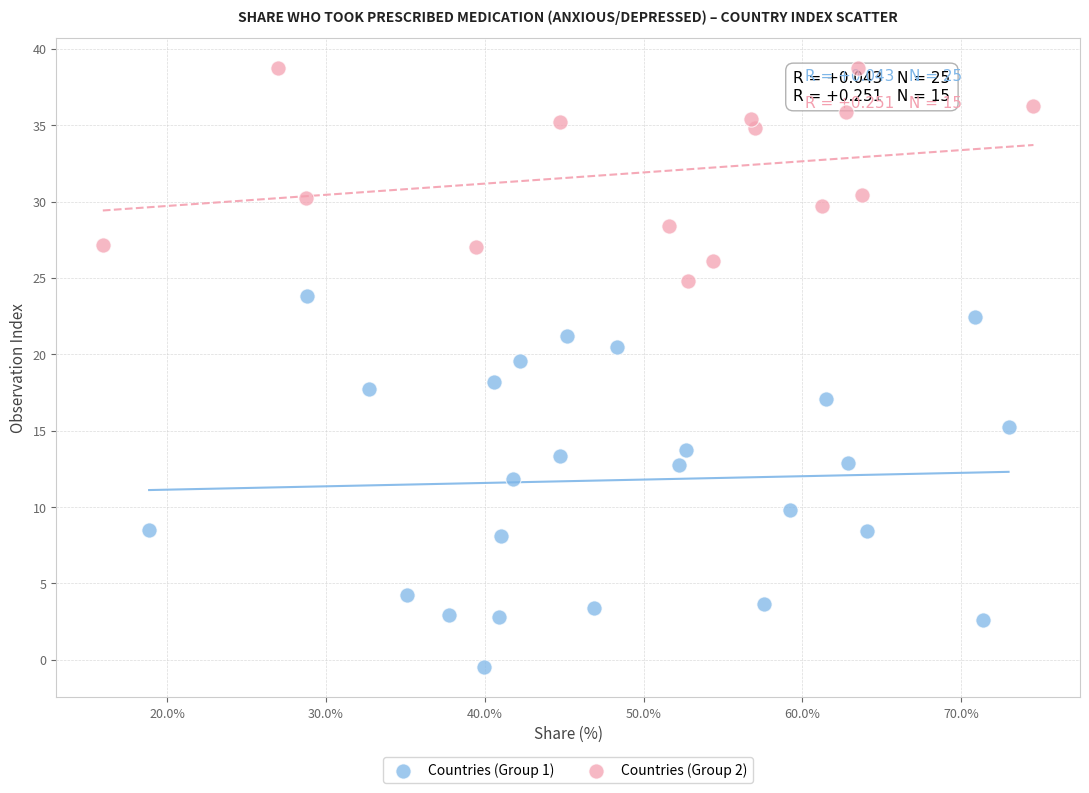

Which series contains the highest Y value?

Countries (Group 2)